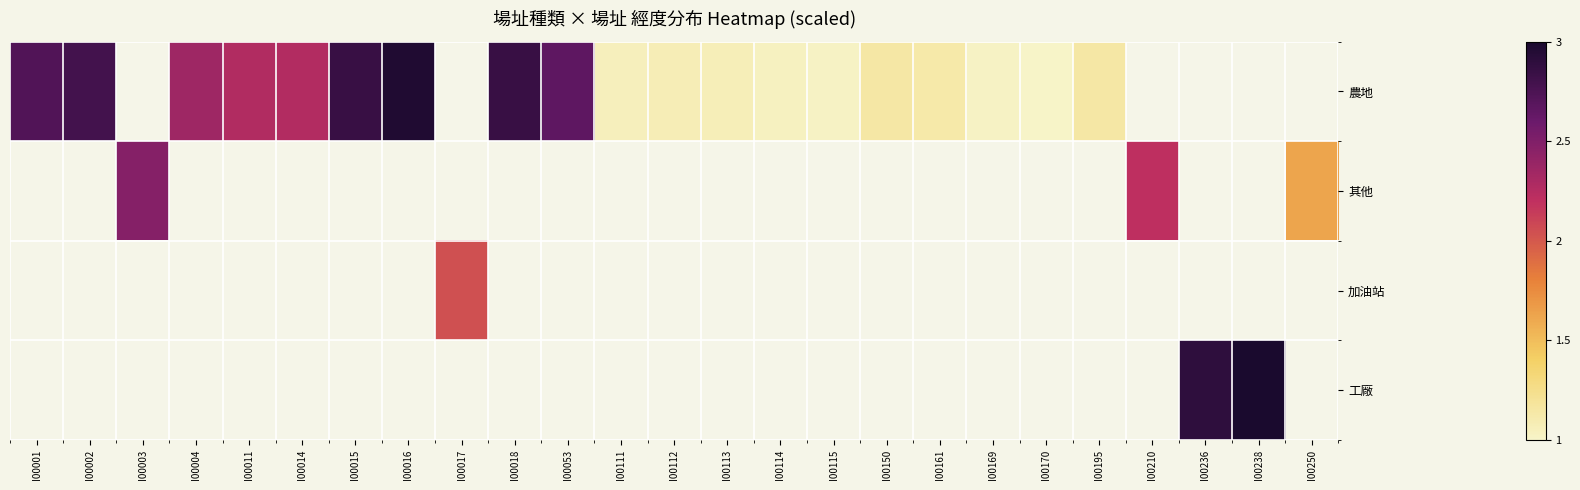

What is the minimum value shown in the chart?

1.0